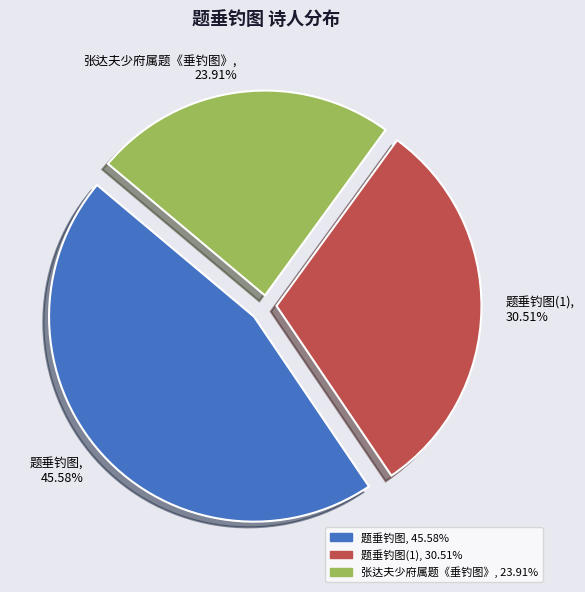

How many slices are in this pie chart?

3